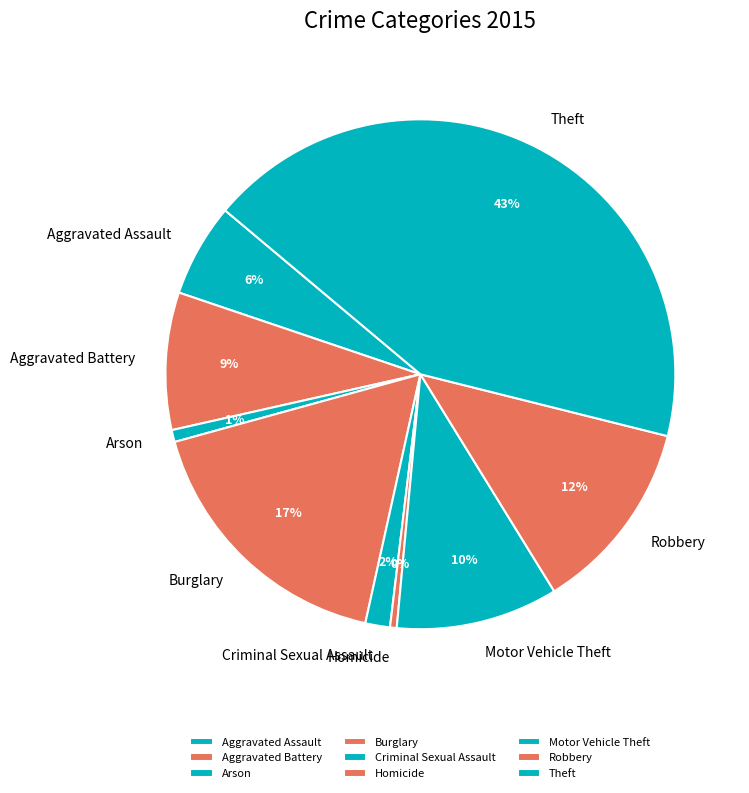

The Burglary slice represents 30% of the pie. True or false?

False